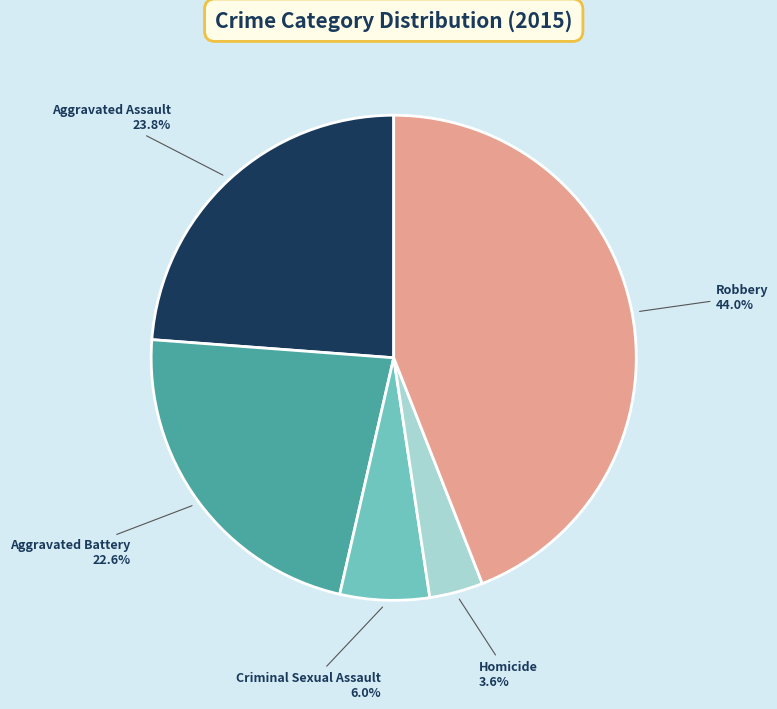

Rank the categories by value from highest to lowest.

Robbery, Aggravated Assault, Aggravated Battery, Criminal Sexual Assault, Homicide